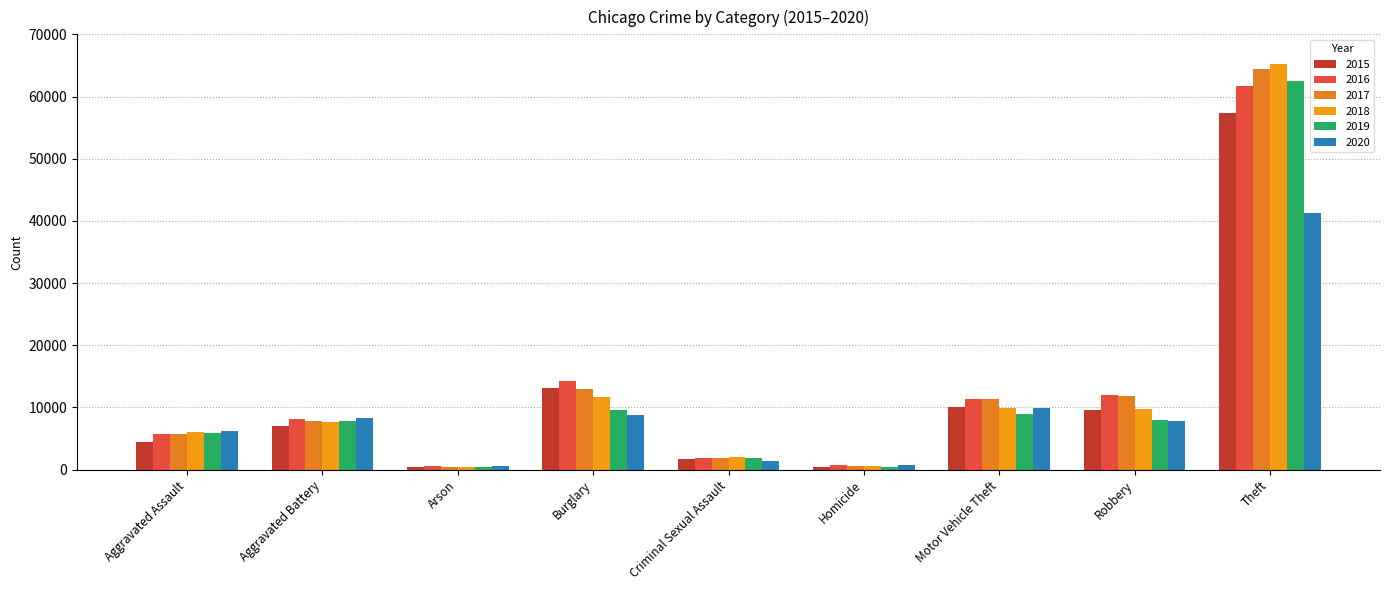

The 2020 series shows 785 at Homicide. True or false?

True